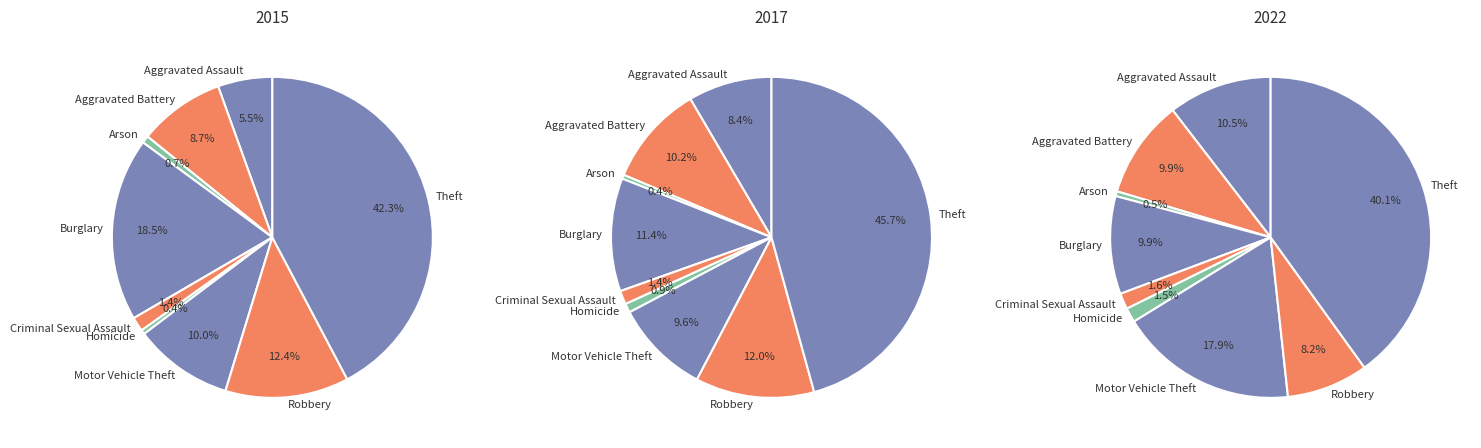

Rank the categories by value from lowest to highest.

Homicide, Arson, Criminal Sexual Assault, Aggravated Assault, Aggravated Battery, Motor Vehicle Theft, Robbery, Burglary, Theft